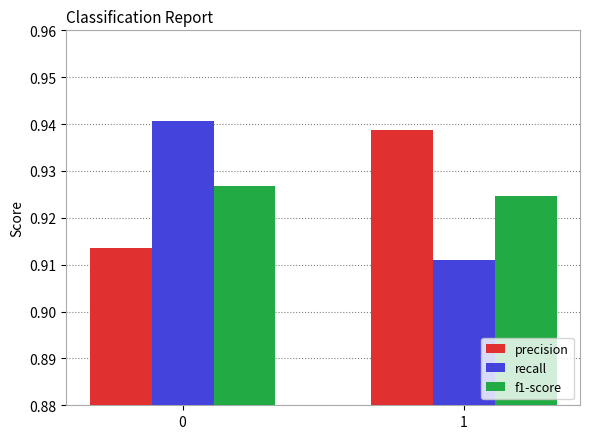

What is the total value across all series at 0?

2.8